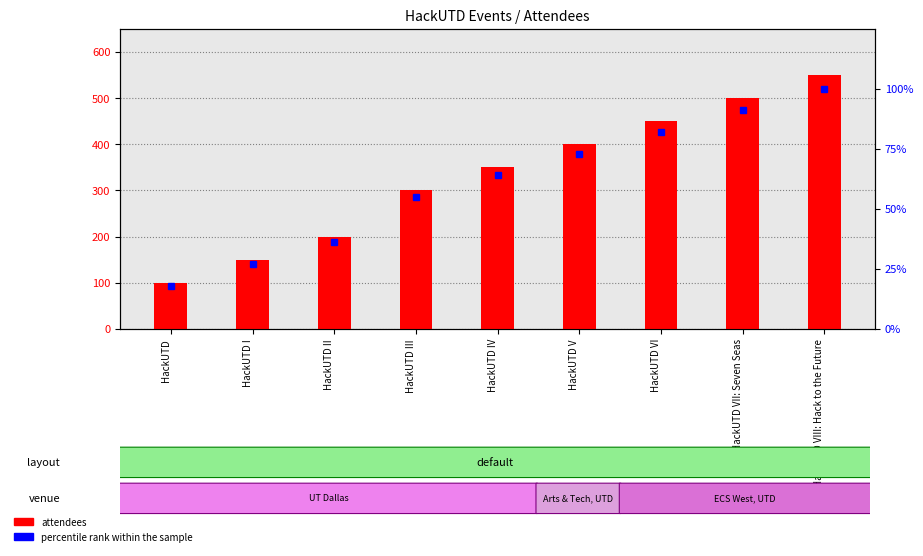

Rank the categories by attendees value from lowest to highest.

HackUTD, HackUTD I, HackUTD II, HackUTD III, HackUTD IV, HackUTD V, HackUTD VI, HackUTD VII: Seven Seas, HackUTD VIII: Hack to the Future